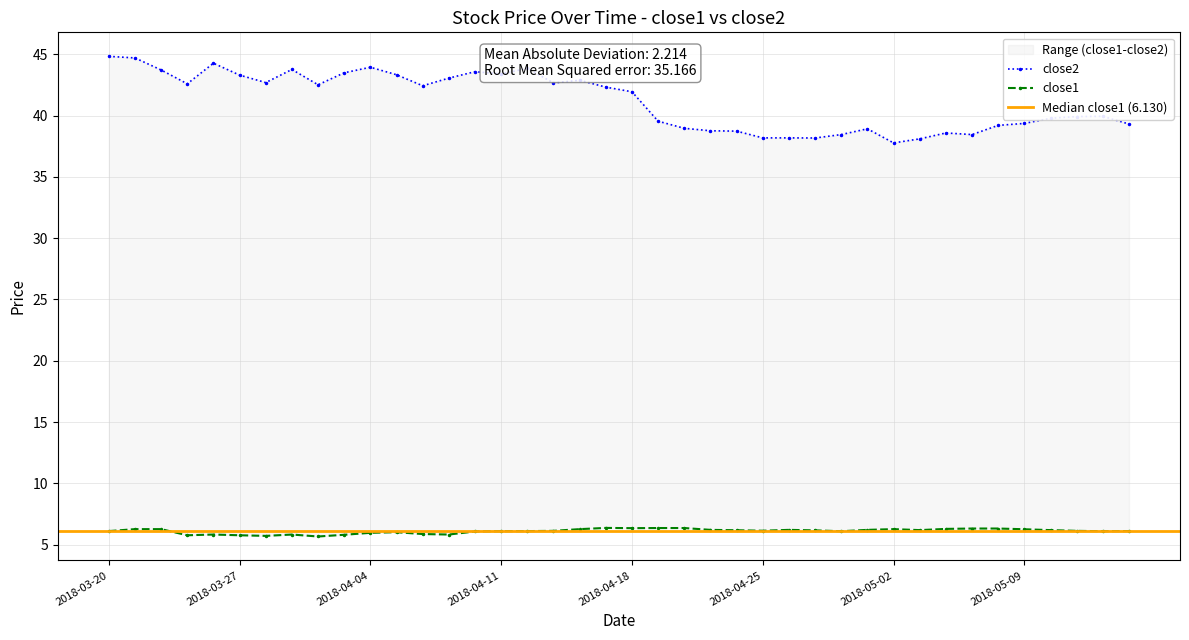

What position from the right is 2018-03-28?

34